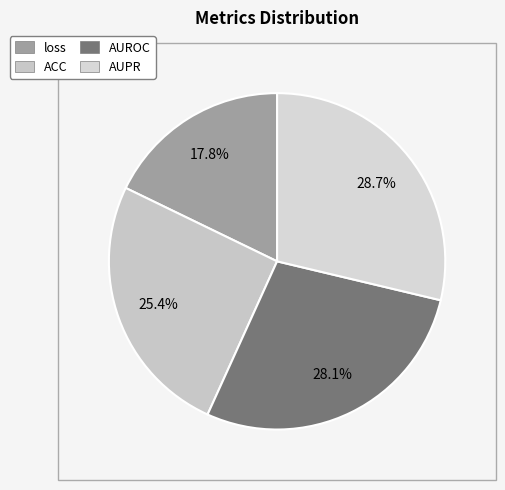

To the nearest percent, what is the average slice percentage?

25%